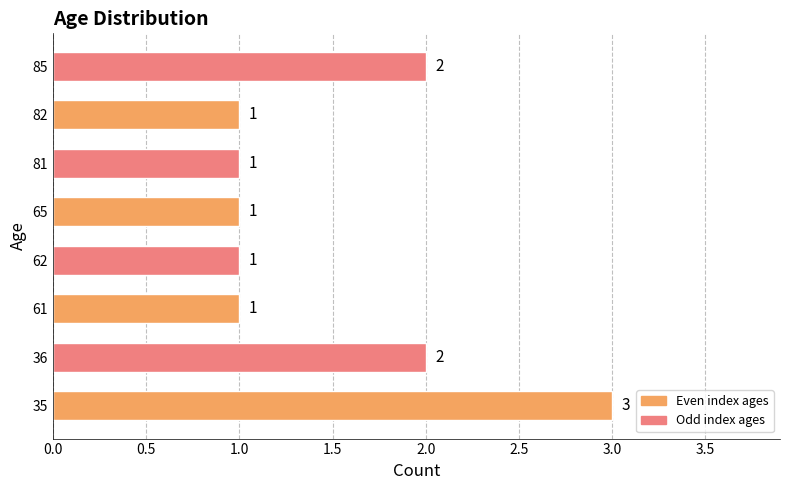

Approximately how many times larger is the value at 81 compared to 61?

1.0